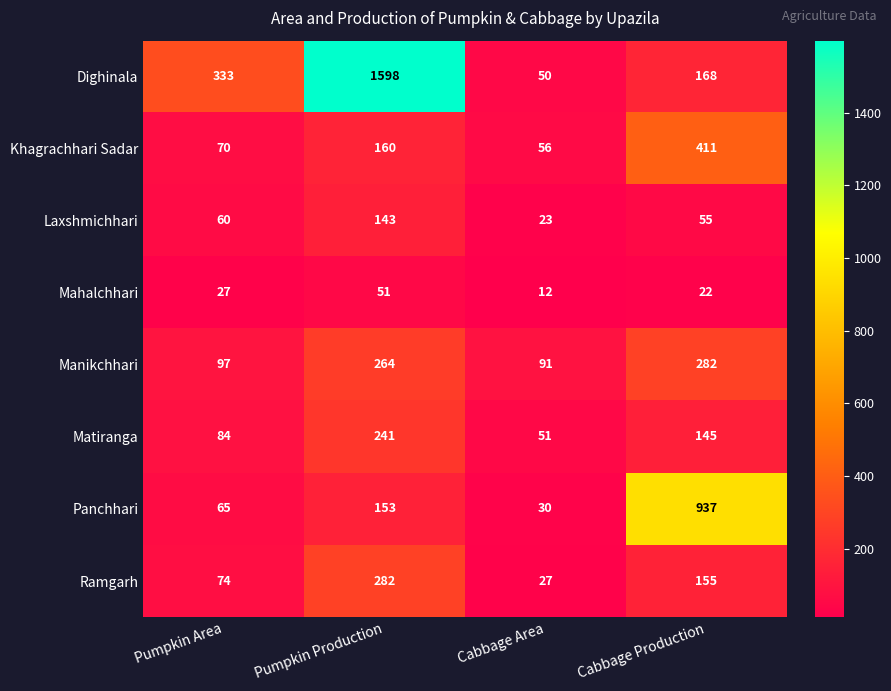

The value of Ramgarh at Cabbage Area is 27. True or false?

True